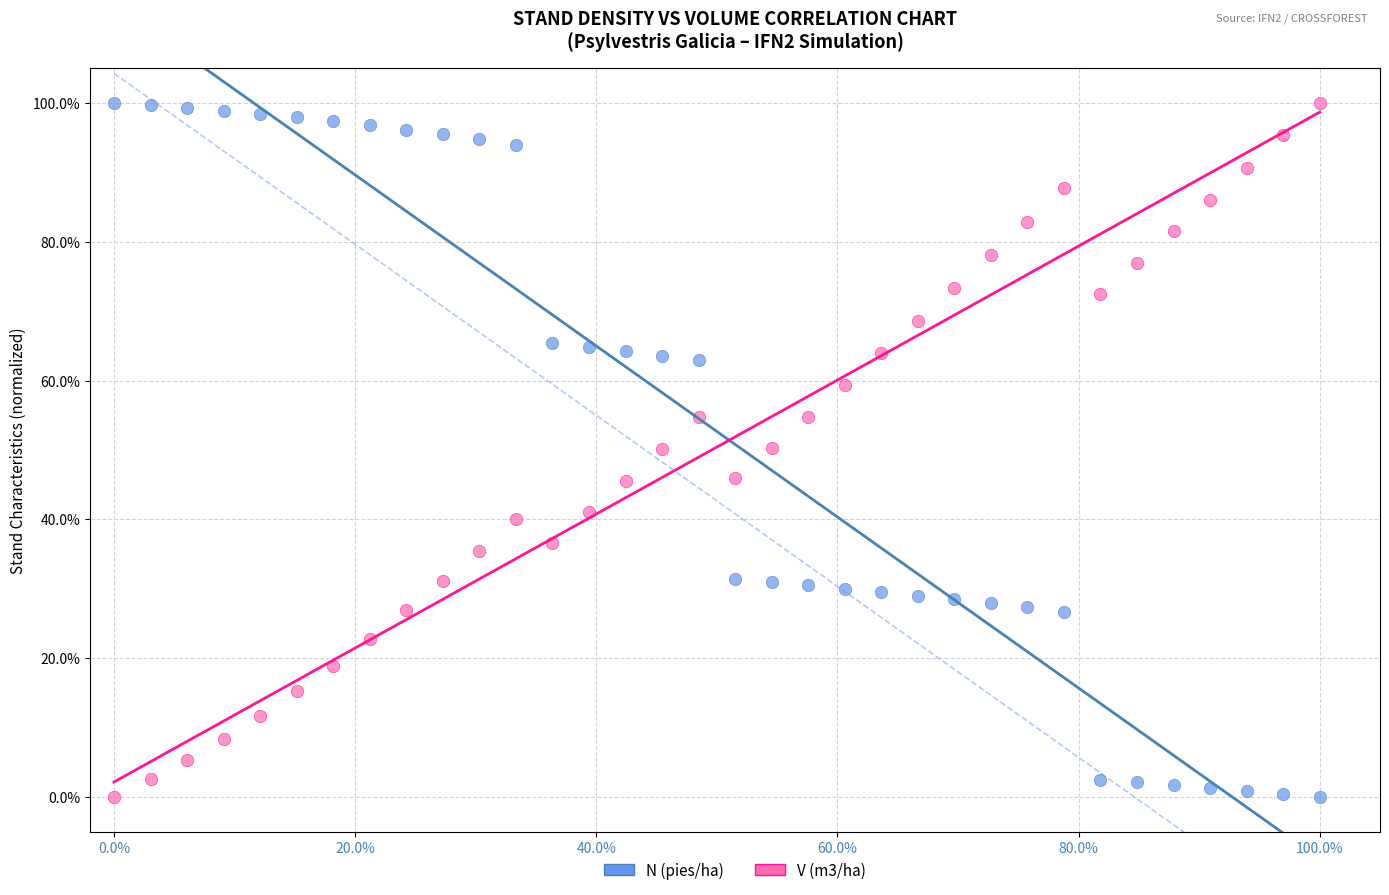

Across all data points, what is the range of Y values (max minus min)?

100.0